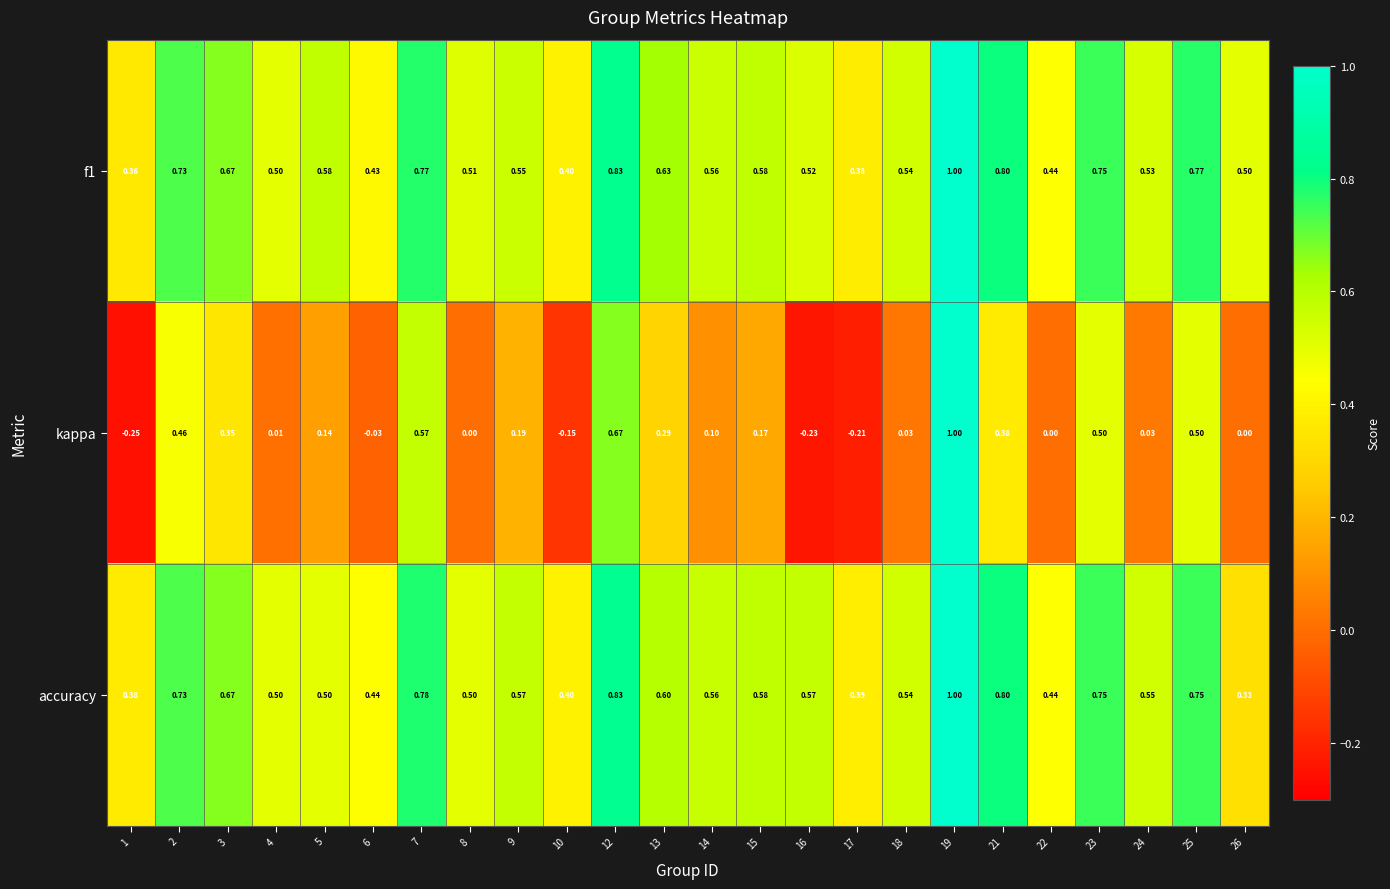

Is the value of kappa at 3 greater than the value of accuracy at 9?

No